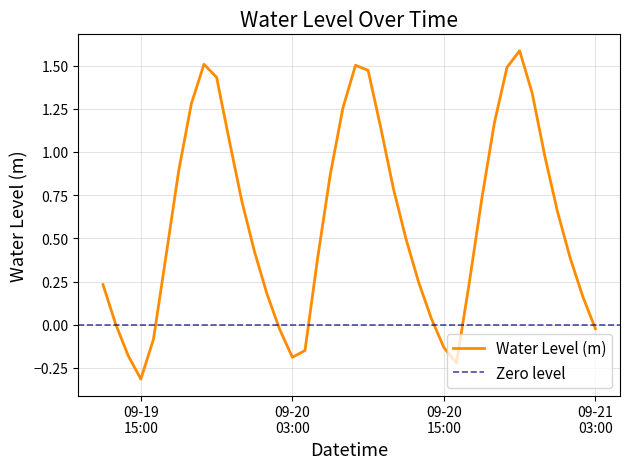

How many lines are shown in the chart?

1